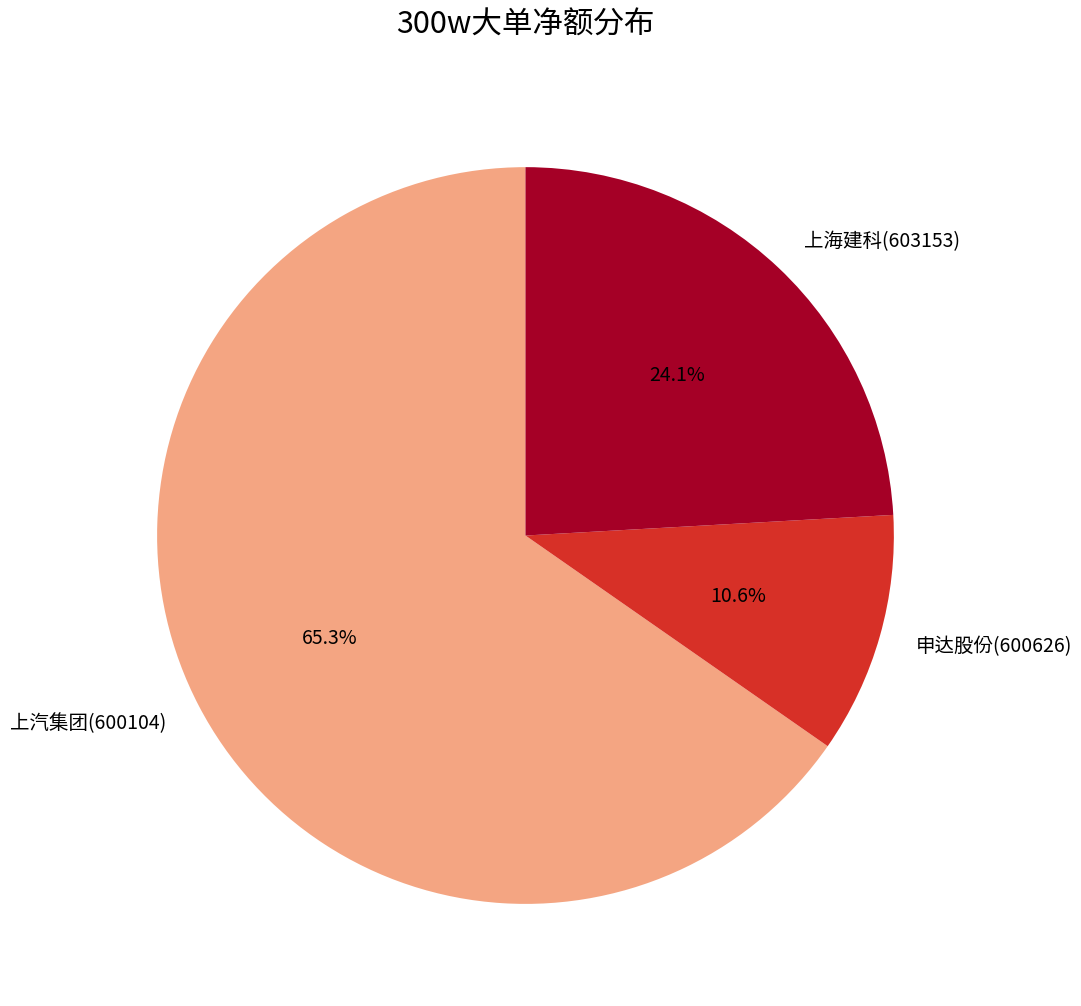

To the nearest percent, what portion does 上汽集团(600104) represent?

65%